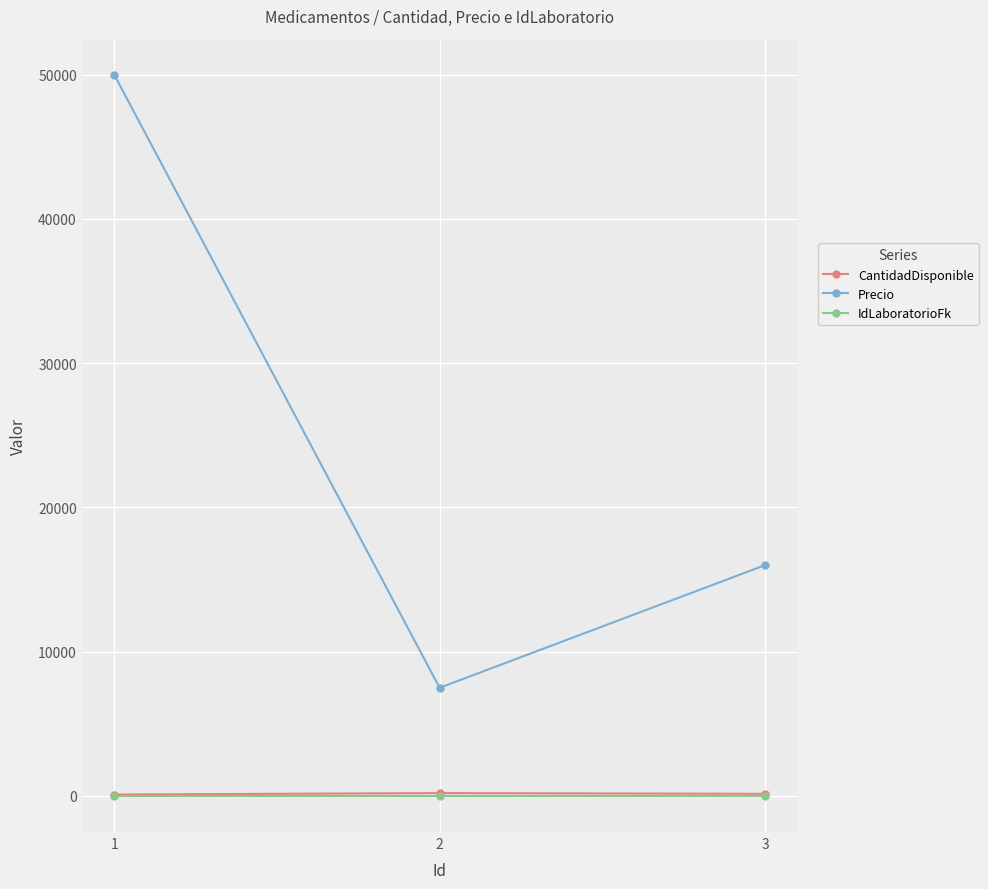

How many Precio values are between 7500 and 50000?

3